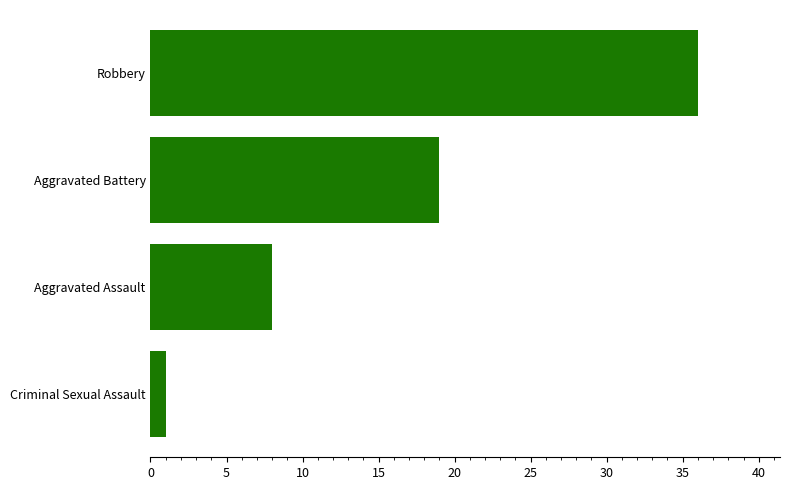

Between Aggravated Battery and Robbery, which is larger?

Robbery